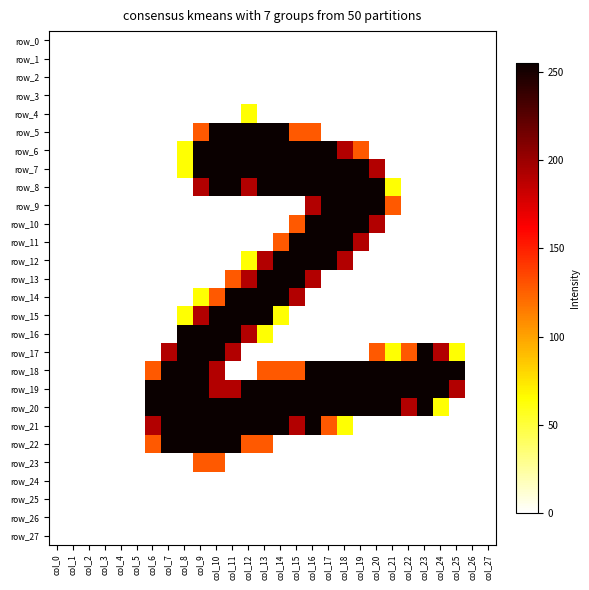

Reading left to right, list all the values displayed in this chart.

row_0: col_0=0	col_1=0	col_2=0	col_3=0	col_4=0	col_5=0	col_6=0	col_7=0	col_8=0	col_9=0	col_10=0	col_11=0	col_12=0	col_13=0	col_14=0	col_15=0	col_16=0	col_17=0	col_18=0	col_19=0	col_20=0	col_21=0	col_22=0	col_23=0	col_24=0	col_25=0	col_26=0	col_27=0
row_1: col_0=0	col_1=0	col_2=0	col_3=0	col_4=0	col_5=0	col_6=0	col_7=0	col_8=0	col_9=0	col_10=0	col_11=0	col_12=0	col_13=0	col_14=0	col_15=0	col_16=0	col_17=0	col_18=0	col_19=0	col_20=0	col_21=0	col_22=0	col_23=0	col_24=0	col_25=0	col_26=0	col_27=0
row_2: col_0=0	col_1=0	col_2=0	col_3=0	col_4=0	col_5=0	col_6=0	col_7=0	col_8=0	col_9=0	col_10=0	col_11=0	col_12=0	col_13=0	col_14=0	col_15=0	col_16=0	col_17=0	col_18=0	col_19=0	col_20=0	col_21=0	col_22=0	col_23=0	col_24=0	col_25=0	col_26=0	col_27=0
row_3: col_0=0	col_1=0	col_2=0	col_3=0	col_4=0	col_5=0	col_6=0	col_7=0	col_8=0	col_9=0	col_10=0	col_11=0	col_12=0	col_13=0	col_14=0	col_15=0	col_16=0	col_17=0	col_18=0	col_19=0	col_20=0	col_21=0	col_22=0	col_23=0	col_24=0	col_25=0	col_26=0	col_27=0
row_4: col_0=0	col_1=0	col_2=0	col_3=0	col_4=0	col_5=0	col_6=0	col_7=0	col_8=0	col_9=0	col_10=0	col_11=0	col_12=64	col_13=0	col_14=0	col_15=0	col_16=0	col_17=0	col_18=0	col_19=0	col_20=0	col_21=0	col_22=0	col_23=0	col_24=0	col_25=0	col_26=0	col_27=0
row_5: col_0=0	col_1=0	col_2=0	col_3=0	col_4=0	col_5=0	col_6=0	col_7=0	col_8=0	col_9=128	col_10=255	col_11=255	col_12=255	col_13=255	col_14=255	col_15=128	col_16=128	col_17=0	col_18=0	col_19=0	col_20=0	col_21=0	col_22=0	col_23=0	col_24=0	col_25=0	col_26=0	col_27=0
row_6: col_0=0	col_1=0	col_2=0	col_3=0	col_4=0	col_5=0	col_6=0	col_7=0	col_8=64	col_9=255	col_10=255	col_11=255	col_12=255	col_13=255	col_14=255	col_15=255	col_16=255	col_17=255	col_18=191	col_19=128	col_20=0	col_21=0	col_22=0	col_23=0	col_24=0	col_25=0	col_26=0	col_27=0
row_7: col_0=0	col_1=0	col_2=0	col_3=0	col_4=0	col_5=0	col_6=0	col_7=0	col_8=64	col_9=255	col_10=255	col_11=255	col_12=255	col_13=255	col_14=255	col_15=255	col_16=255	col_17=255	col_18=255	col_19=255	col_20=191	col_21=0	col_22=0	col_23=0	col_24=0	col_25=0	col_26=0	col_27=0
row_8: col_0=0	col_1=0	col_2=0	col_3=0	col_4=0	col_5=0	col_6=0	col_7=0	col_8=0	col_9=191	col_10=255	col_11=255	col_12=191	col_13=255	col_14=255	col_15=255	col_16=255	col_17=255	col_18=255	col_19=255	col_20=255	col_21=64	col_22=0	col_23=0	col_24=0	col_25=0	col_26=0	col_27=0
row_9: col_0=0	col_1=0	col_2=0	col_3=0	col_4=0	col_5=0	col_6=0	col_7=0	col_8=0	col_9=0	col_10=0	col_11=0	col_12=0	col_13=0	col_14=0	col_15=0	col_16=191	col_17=255	col_18=255	col_19=255	col_20=255	col_21=128	col_22=0	col_23=0	col_24=0	col_25=0	col_26=0	col_27=0
row_10: col_0=0	col_1=0	col_2=0	col_3=0	col_4=0	col_5=0	col_6=0	col_7=0	col_8=0	col_9=0	col_10=0	col_11=0	col_12=0	col_13=0	col_14=0	col_15=128	col_16=255	col_17=255	col_18=255	col_19=255	col_20=191	col_21=0	col_22=0	col_23=0	col_24=0	col_25=0	col_26=0	col_27=0
row_11: col_0=0	col_1=0	col_2=0	col_3=0	col_4=0	col_5=0	col_6=0	col_7=0	col_8=0	col_9=0	col_10=0	col_11=0	col_12=0	col_13=0	col_14=128	col_15=255	col_16=255	col_17=255	col_18=255	col_19=191	col_20=0	col_21=0	col_22=0	col_23=0	col_24=0	col_25=0	col_26=0	col_27=0
row_12: col_0=0	col_1=0	col_2=0	col_3=0	col_4=0	col_5=0	col_6=0	col_7=0	col_8=0	col_9=0	col_10=0	col_11=0	col_12=64	col_13=191	col_14=255	col_15=255	col_16=255	col_17=255	col_18=191	col_19=0	col_20=0	col_21=0	col_22=0	col_23=0	col_24=0	col_25=0	col_26=0	col_27=0
row_13: col_0=0	col_1=0	col_2=0	col_3=0	col_4=0	col_5=0	col_6=0	col_7=0	col_8=0	col_9=0	col_10=0	col_11=128	col_12=191	col_13=255	col_14=255	col_15=255	col_16=191	col_17=0	col_18=0	col_19=0	col_20=0	col_21=0	col_22=0	col_23=0	col_24=0	col_25=0	col_26=0	col_27=0
row_14: col_0=0	col_1=0	col_2=0	col_3=0	col_4=0	col_5=0	col_6=0	col_7=0	col_8=0	col_9=64	col_10=128	col_11=255	col_12=255	col_13=255	col_14=255	col_15=191	col_16=0	col_17=0	col_18=0	col_19=0	col_20=0	col_21=0	col_22=0	col_23=0	col_24=0	col_25=0	col_26=0	col_27=0
row_15: col_0=0	col_1=0	col_2=0	col_3=0	col_4=0	col_5=0	col_6=0	col_7=0	col_8=64	col_9=191	col_10=255	col_11=255	col_12=255	col_13=255	col_14=64	col_15=0	col_16=0	col_17=0	col_18=0	col_19=0	col_20=0	col_21=0	col_22=0	col_23=0	col_24=0	col_25=0	col_26=0	col_27=0
row_16: col_0=0	col_1=0	col_2=0	col_3=0	col_4=0	col_5=0	col_6=0	col_7=0	col_8=255	col_9=255	col_10=255	col_11=255	col_12=191	col_13=64	col_14=0	col_15=0	col_16=0	col_17=0	col_18=0	col_19=0	col_20=0	col_21=0	col_22=0	col_23=0	col_24=0	col_25=0	col_26=0	col_27=0
row_17: col_0=0	col_1=0	col_2=0	col_3=0	col_4=0	col_5=0	col_6=0	col_7=191	col_8=255	col_9=255	col_10=255	col_11=191	col_12=0	col_13=0	col_14=0	col_15=0	col_16=0	col_17=0	col_18=0	col_19=0	col_20=128	col_21=64	col_22=128	col_23=255	col_24=191	col_25=64	col_26=0	col_27=0
row_18: col_0=0	col_1=0	col_2=0	col_3=0	col_4=0	col_5=0	col_6=128	col_7=255	col_8=255	col_9=255	col_10=191	col_11=0	col_12=0	col_13=128	col_14=128	col_15=128	col_16=255	col_17=255	col_18=255	col_19=255	col_20=255	col_21=255	col_22=255	col_23=255	col_24=255	col_25=255	col_26=0	col_27=0
row_19: col_0=0	col_1=0	col_2=0	col_3=0	col_4=0	col_5=0	col_6=255	col_7=255	col_8=255	col_9=255	col_10=191	col_11=191	col_12=255	col_13=255	col_14=255	col_15=255	col_16=255	col_17=255	col_18=255	col_19=255	col_20=255	col_21=255	col_22=255	col_23=255	col_24=255	col_25=191	col_26=0	col_27=0
row_20: col_0=0	col_1=0	col_2=0	col_3=0	col_4=0	col_5=0	col_6=255	col_7=255	col_8=255	col_9=255	col_10=255	col_11=255	col_12=255	col_13=255	col_14=255	col_15=255	col_16=255	col_17=255	col_18=255	col_19=255	col_20=255	col_21=255	col_22=191	col_23=255	col_24=64	col_25=0	col_26=0	col_27=0
row_21: col_0=0	col_1=0	col_2=0	col_3=0	col_4=0	col_5=0	col_6=191	col_7=255	col_8=255	col_9=255	col_10=255	col_11=255	col_12=255	col_13=255	col_14=255	col_15=191	col_16=255	col_17=128	col_18=64	col_19=0	col_20=0	col_21=0	col_22=0	col_23=0	col_24=0	col_25=0	col_26=0	col_27=0
row_22: col_0=0	col_1=0	col_2=0	col_3=0	col_4=0	col_5=0	col_6=128	col_7=255	col_8=255	col_9=255	col_10=255	col_11=255	col_12=128	col_13=128	col_14=0	col_15=0	col_16=0	col_17=0	col_18=0	col_19=0	col_20=0	col_21=0	col_22=0	col_23=0	col_24=0	col_25=0	col_26=0	col_27=0
row_23: col_0=0	col_1=0	col_2=0	col_3=0	col_4=0	col_5=0	col_6=0	col_7=0	col_8=0	col_9=128	col_10=128	col_11=0	col_12=0	col_13=0	col_14=0	col_15=0	col_16=0	col_17=0	col_18=0	col_19=0	col_20=0	col_21=0	col_22=0	col_23=0	col_24=0	col_25=0	col_26=0	col_27=0
row_24: col_0=0	col_1=0	col_2=0	col_3=0	col_4=0	col_5=0	col_6=0	col_7=0	col_8=0	col_9=0	col_10=0	col_11=0	col_12=0	col_13=0	col_14=0	col_15=0	col_16=0	col_17=0	col_18=0	col_19=0	col_20=0	col_21=0	col_22=0	col_23=0	col_24=0	col_25=0	col_26=0	col_27=0
row_25: col_0=0	col_1=0	col_2=0	col_3=0	col_4=0	col_5=0	col_6=0	col_7=0	col_8=0	col_9=0	col_10=0	col_11=0	col_12=0	col_13=0	col_14=0	col_15=0	col_16=0	col_17=0	col_18=0	col_19=0	col_20=0	col_21=0	col_22=0	col_23=0	col_24=0	col_25=0	col_26=0	col_27=0
row_26: col_0=0	col_1=0	col_2=0	col_3=0	col_4=0	col_5=0	col_6=0	col_7=0	col_8=0	col_9=0	col_10=0	col_11=0	col_12=0	col_13=0	col_14=0	col_15=0	col_16=0	col_17=0	col_18=0	col_19=0	col_20=0	col_21=0	col_22=0	col_23=0	col_24=0	col_25=0	col_26=0	col_27=0
row_27: col_0=0	col_1=0	col_2=0	col_3=0	col_4=0	col_5=0	col_6=0	col_7=0	col_8=0	col_9=0	col_10=0	col_11=0	col_12=0	col_13=0	col_14=0	col_15=0	col_16=0	col_17=0	col_18=0	col_19=0	col_20=0	col_21=0	col_22=0	col_23=0	col_24=0	col_25=0	col_26=0	col_27=0